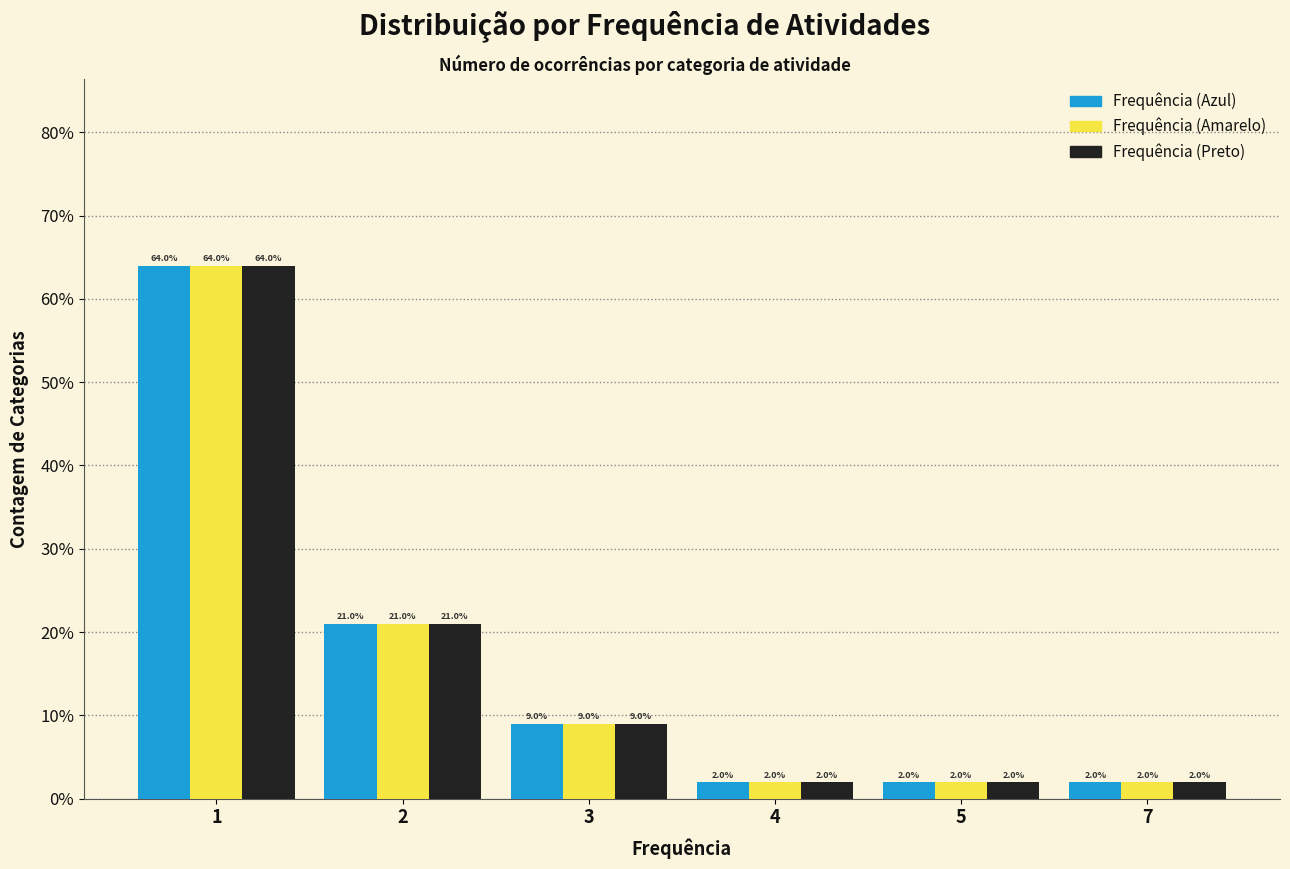

Reading right to left, transcribe all the data shown in this chart.

Frequência (Azul): 7=2	5=2	4=2	3=9	2=21	1=64
Frequência (Amarelo): 7=2	5=2	4=2	3=9	2=21	1=64
Frequência (Preto): 7=2	5=2	4=2	3=9	2=21	1=64